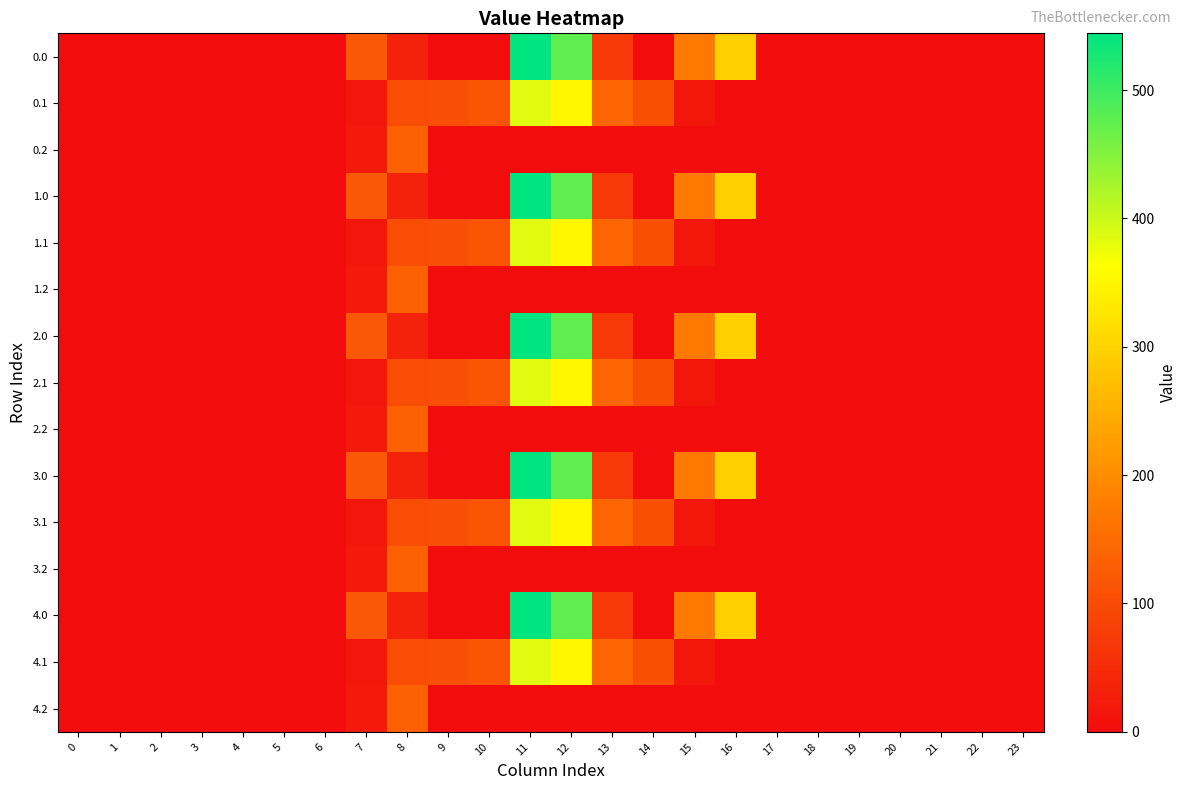

At which category is the sum across all series the highest?

11